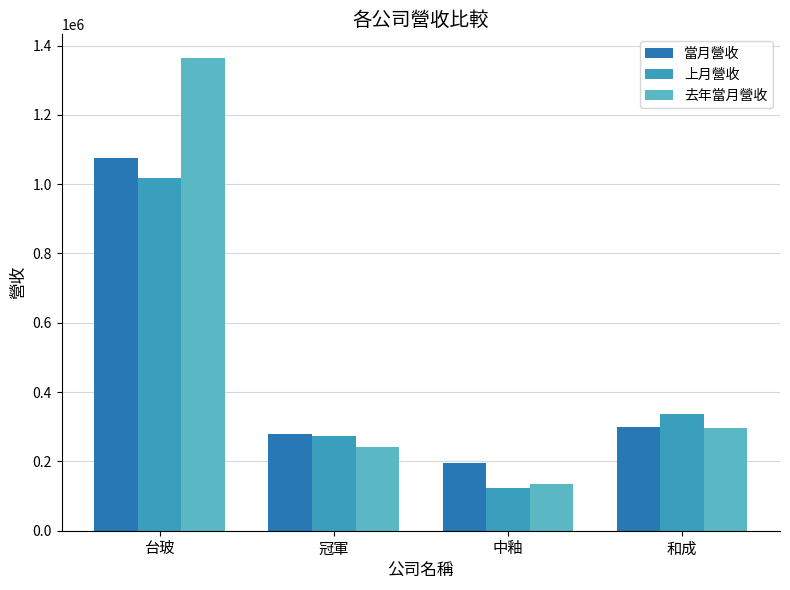

At how many categories does at least one series exceed 1023178?

1